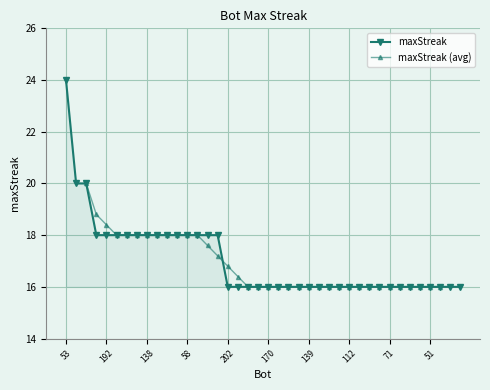

Is this an area chart (filled region under the line)?

No